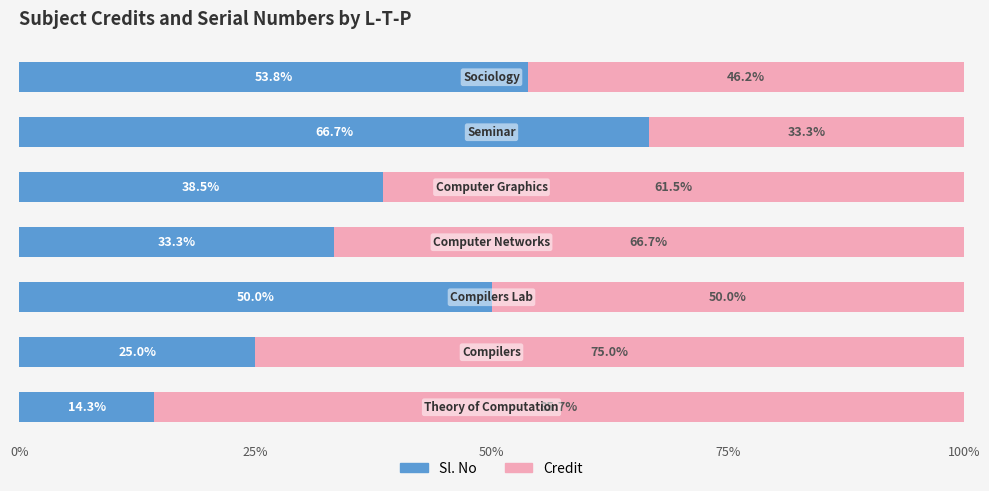

What is the average value of the Sl. No series?

40.2